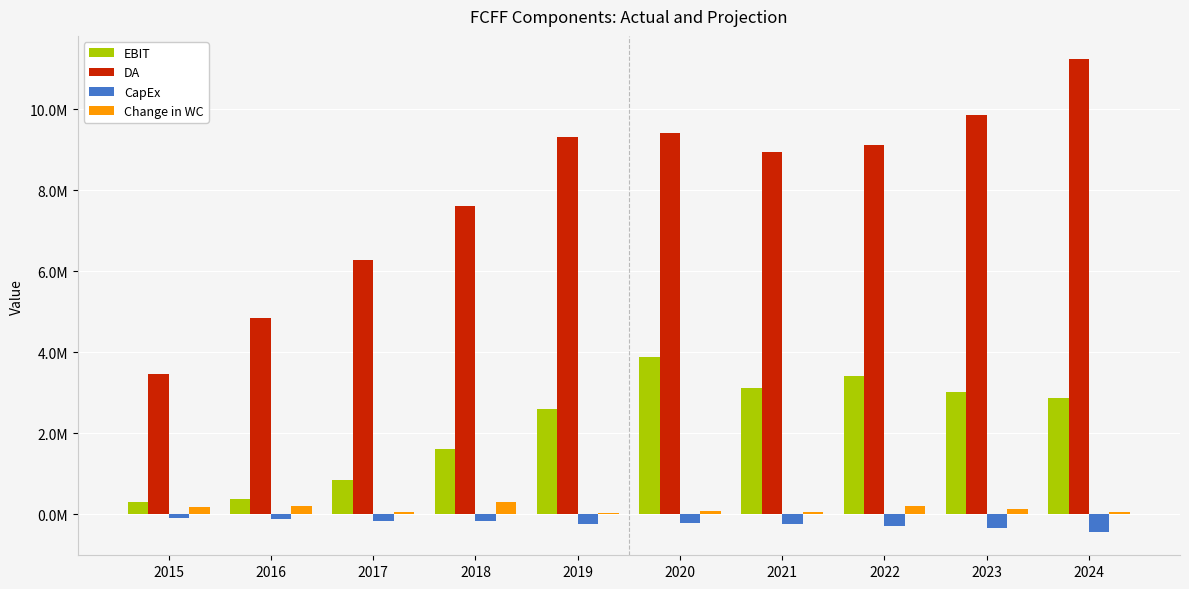

At which category is the sum across all series the highest?

2024